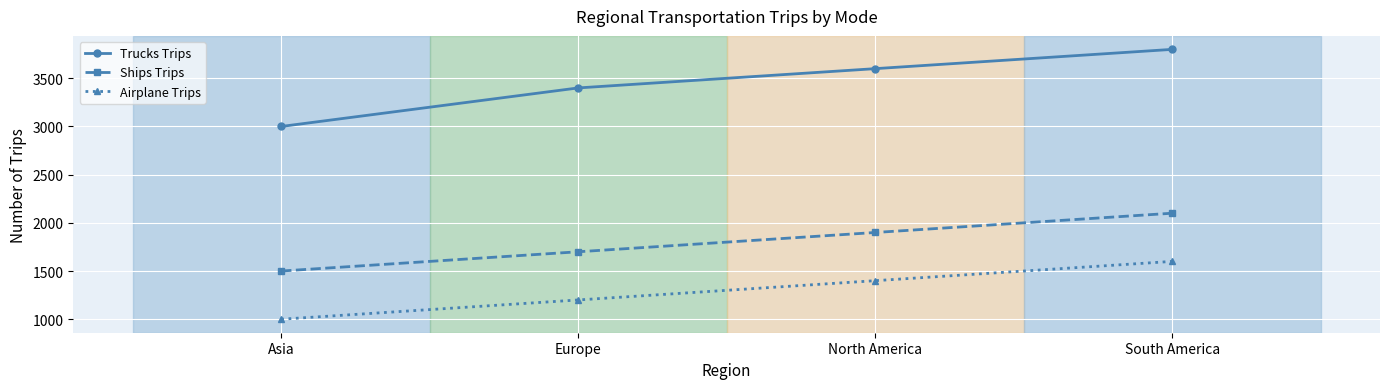

True or false: Ships Trips and Trucks Trips intersect in this chart.

False